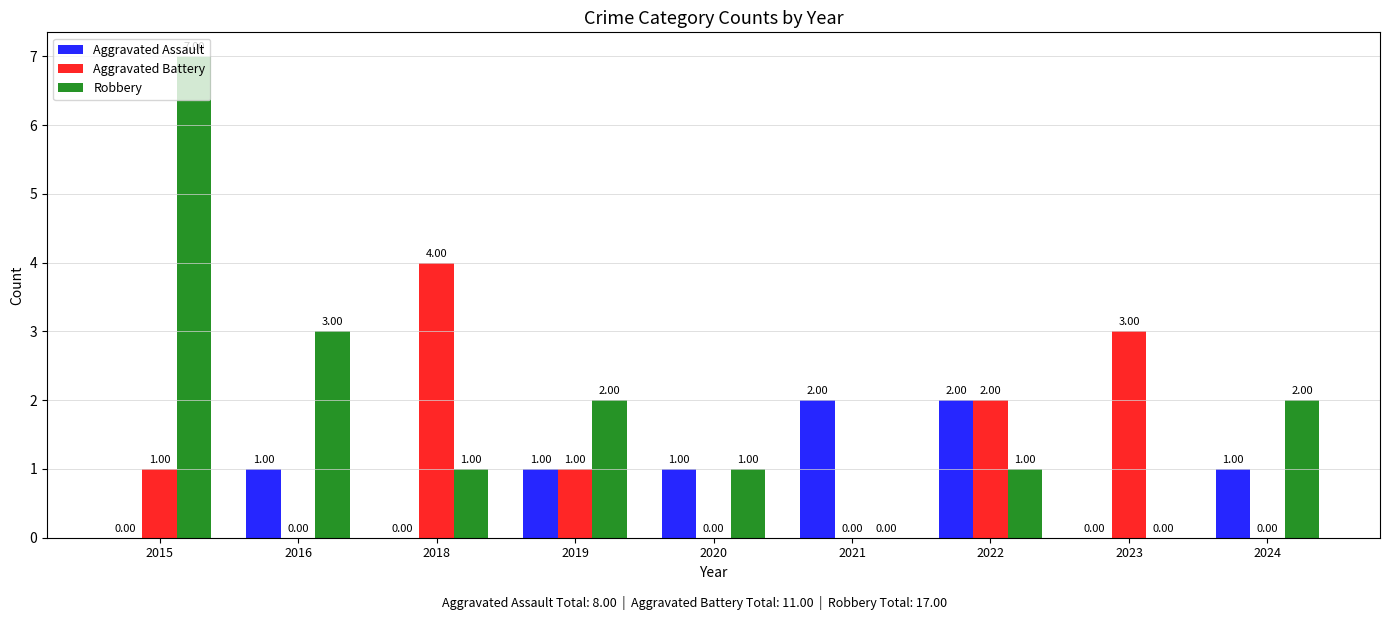

What is the total value across all series at 2022?

5